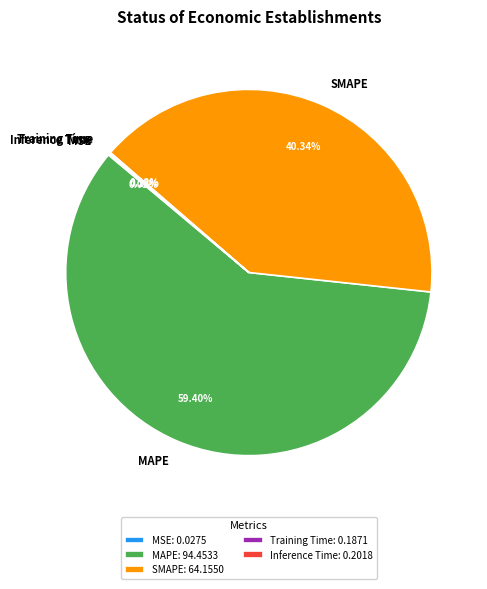

Does any single category account for the majority?

Yes